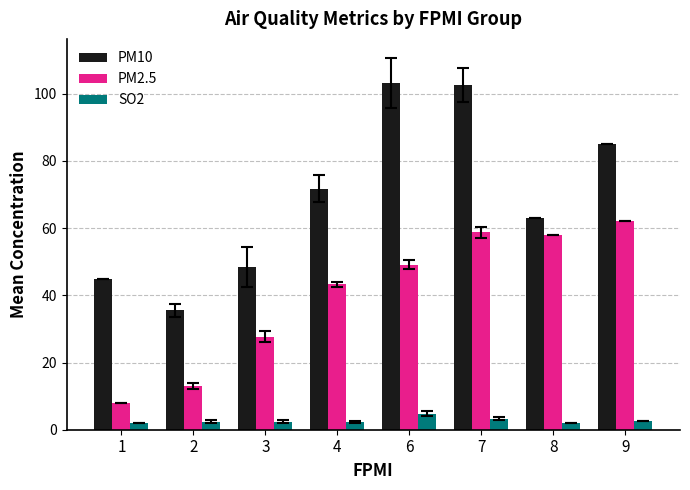

The value of SO2 at 3 is 2.4. True or false?

True